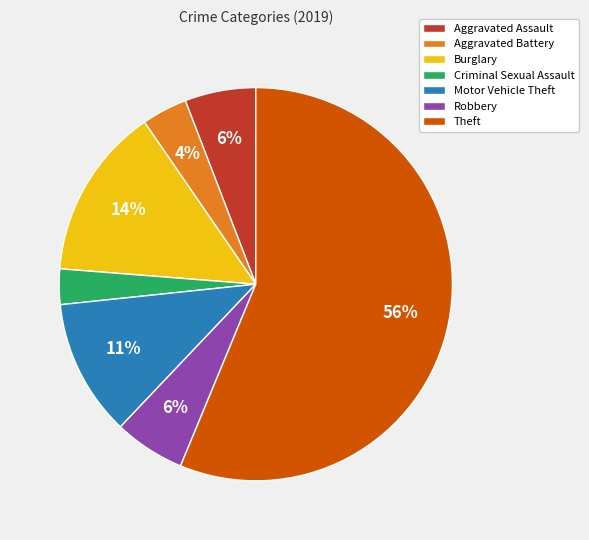

To the nearest percent, what percentage of the pie is Theft?

56%